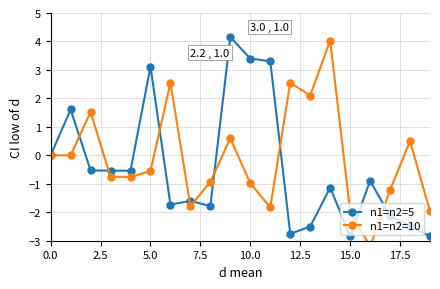

How many data points in n1=n2=10 are above 0?

7